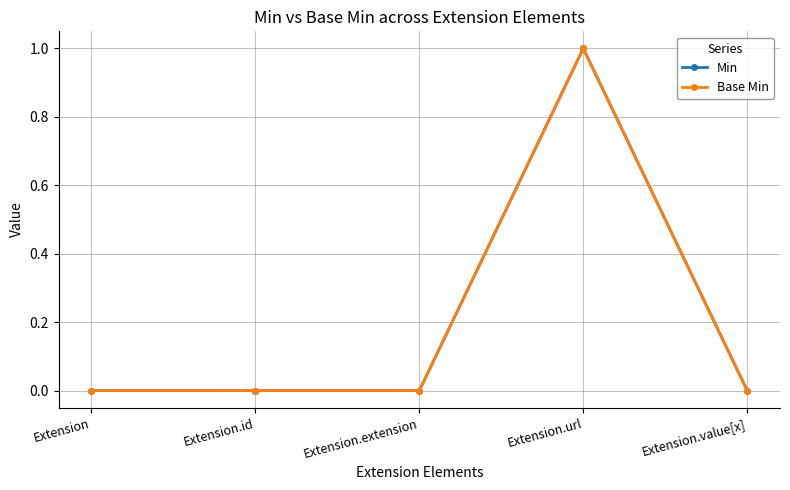

True or false: Base Min and Min intersect in this chart.

False